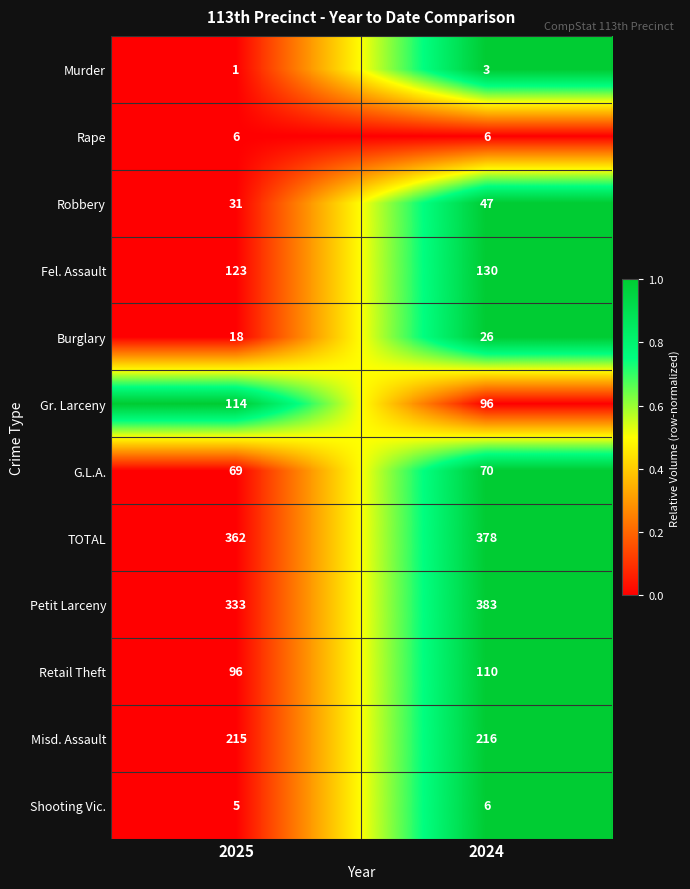

How many data points in Gr. Larceny are less than 114?

1